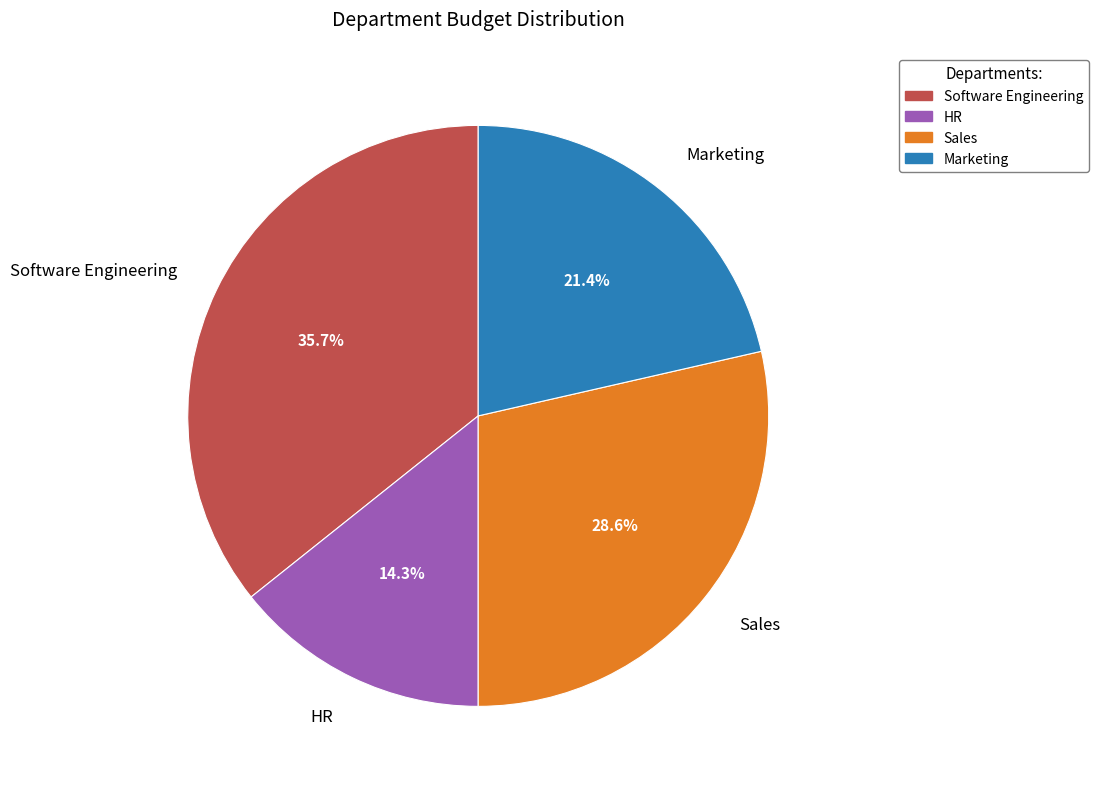

To the nearest percent, what is the average slice percentage?

25%